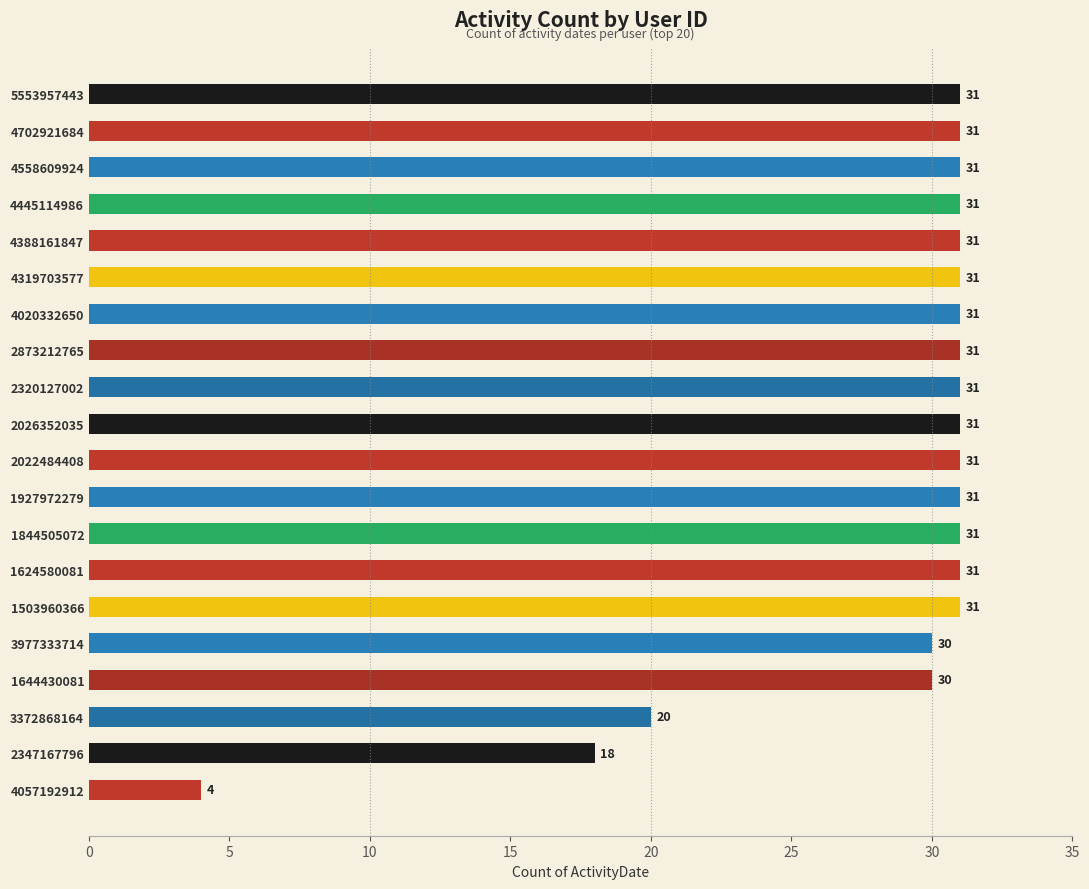

What is the label of the 2nd bar from the top?

4702921684